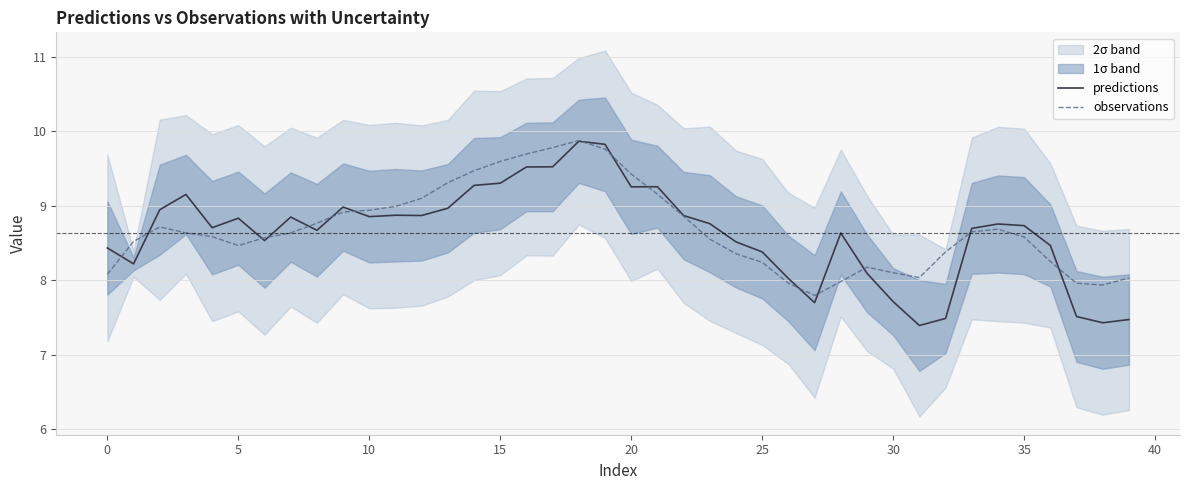

How many values in the predictions series are below 8?

7